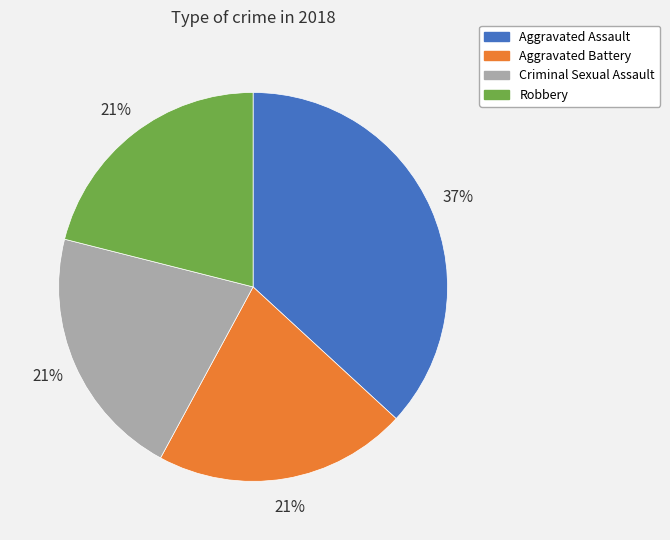

Do Criminal Sexual Assault and Aggravated Battery together represent more than half of the pie?

No